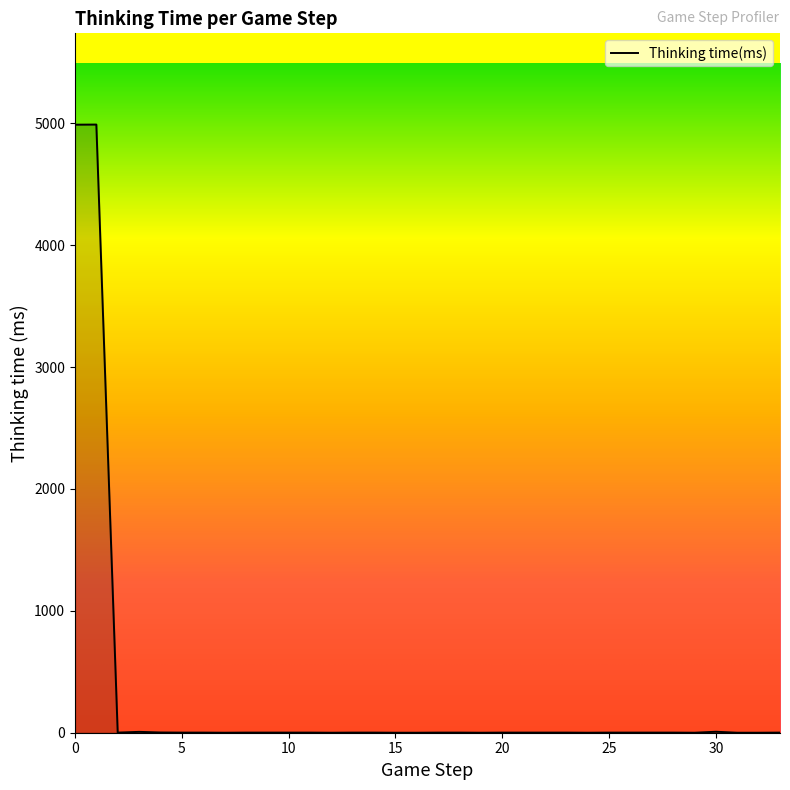

What is the difference between the maximum and minimum values?

4989